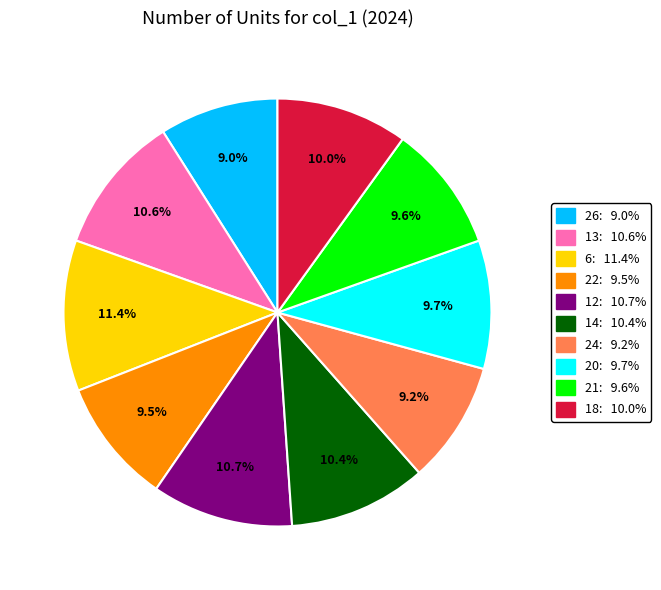

What percentage is NOT represented by 26?

91.0%